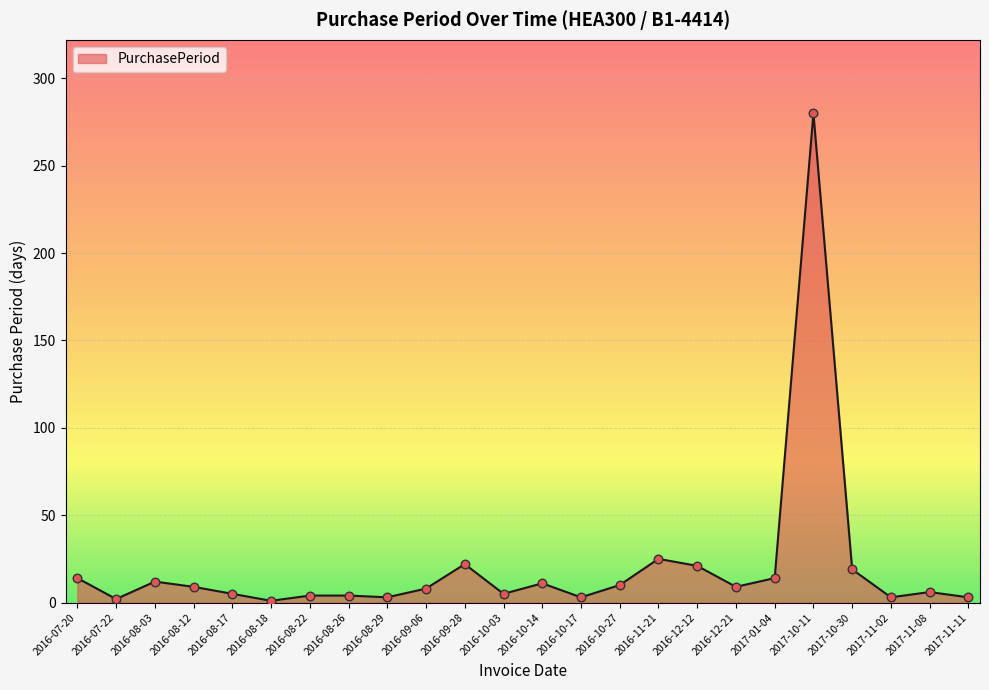

What is the change in value from 2016-09-06 to 2016-09-28?

+14